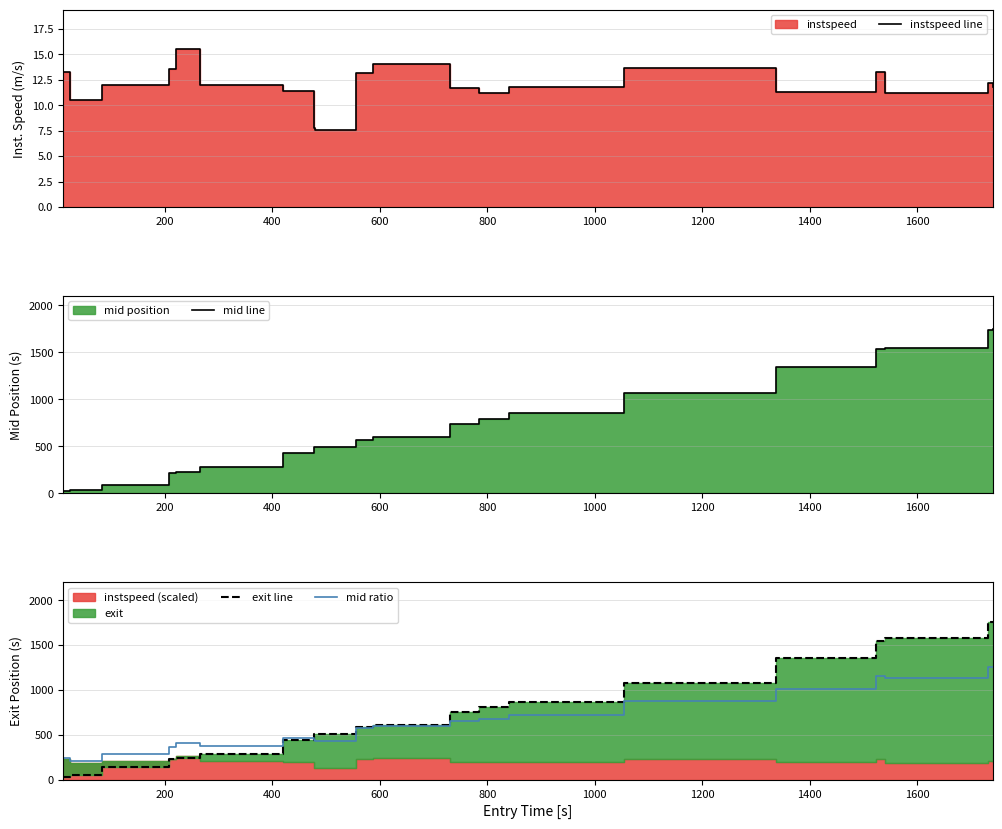

What is the minimum value for mid ratio?

210.1